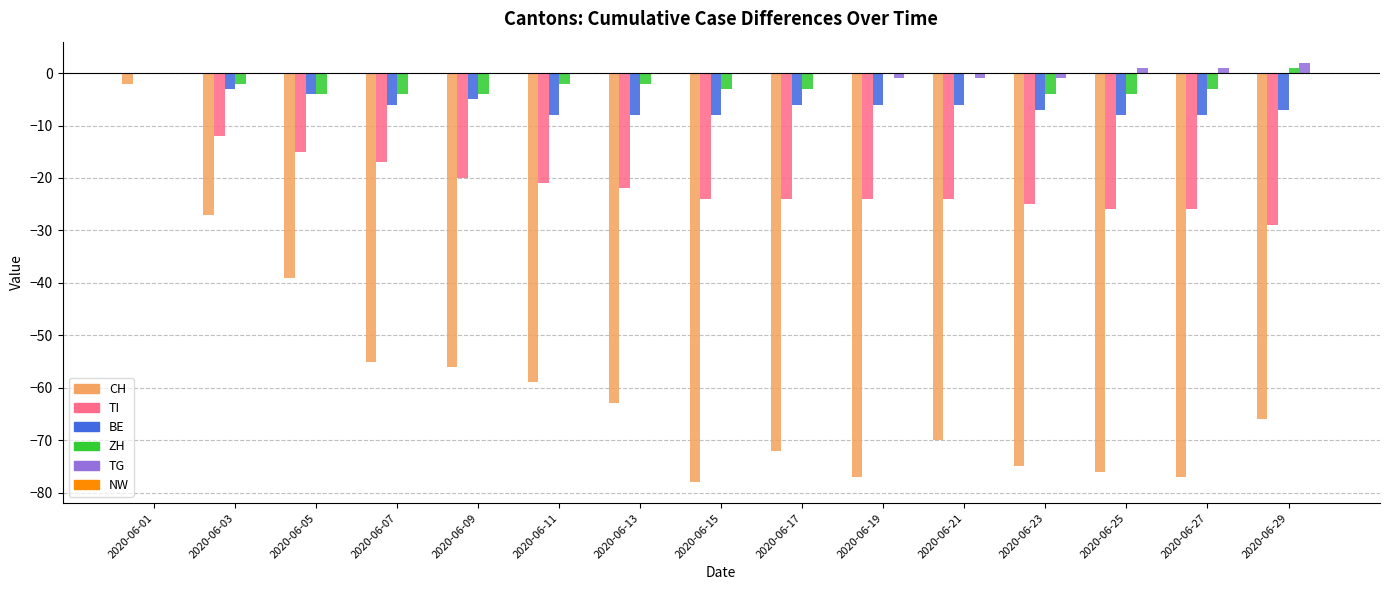

At which category is the sum across all series the highest?

2020-06-01